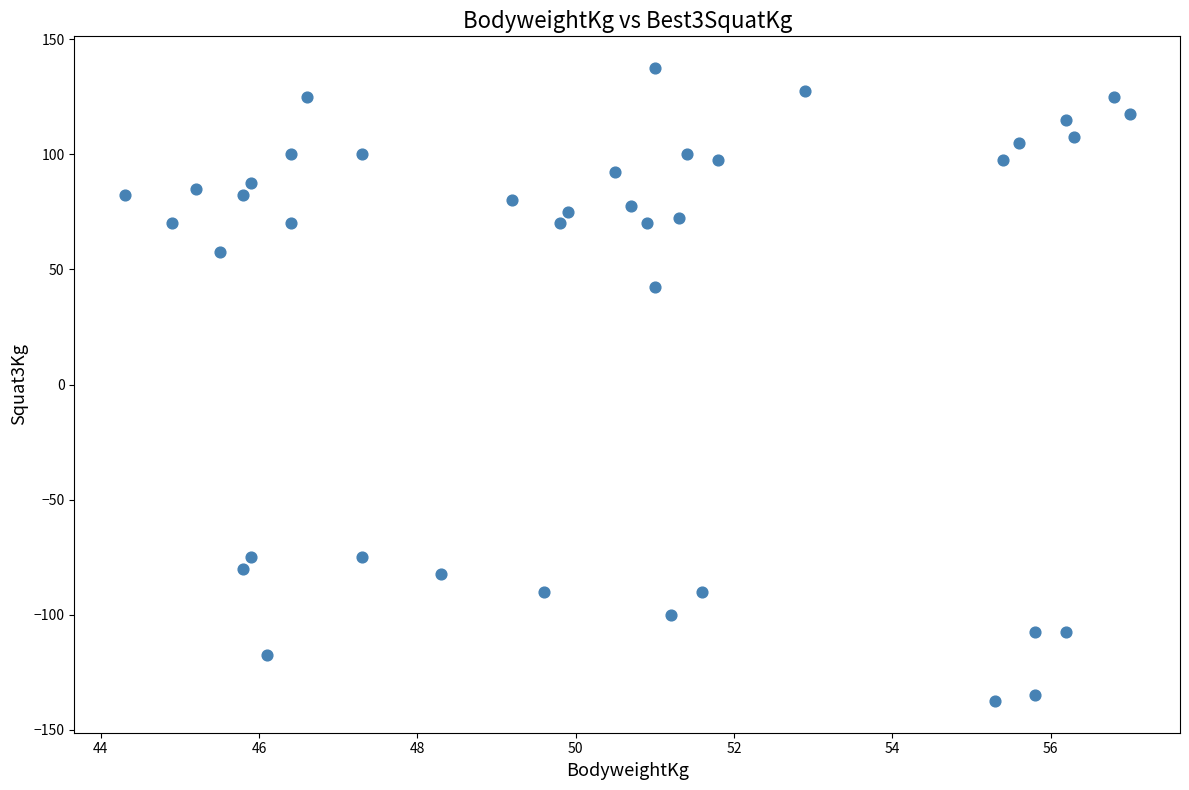

What is the range of Y values (max minus min)?

275.0